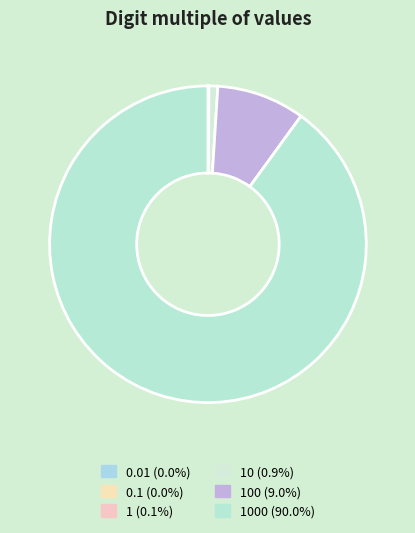

Which slice is the smallest?

0.01